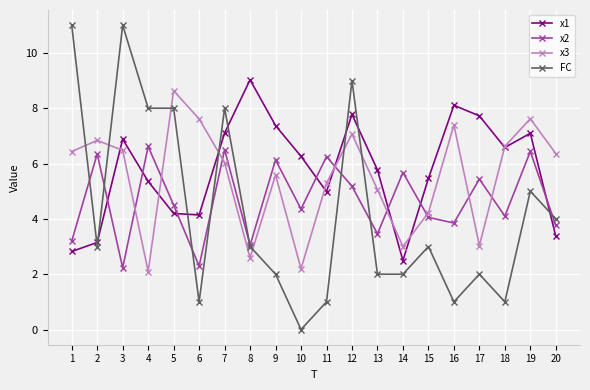

What is the sum of all FC values?

85.0